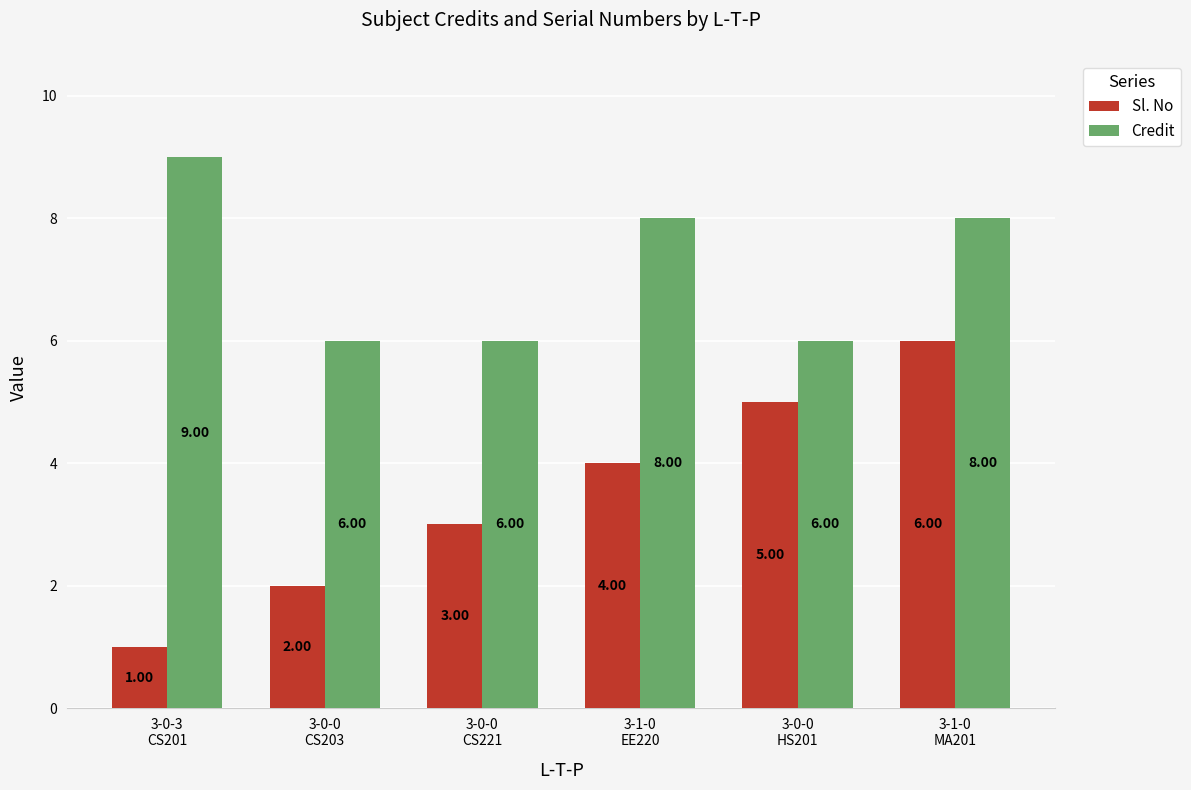

What is the difference between the second highest and second lowest values in the Sl. No series?

3